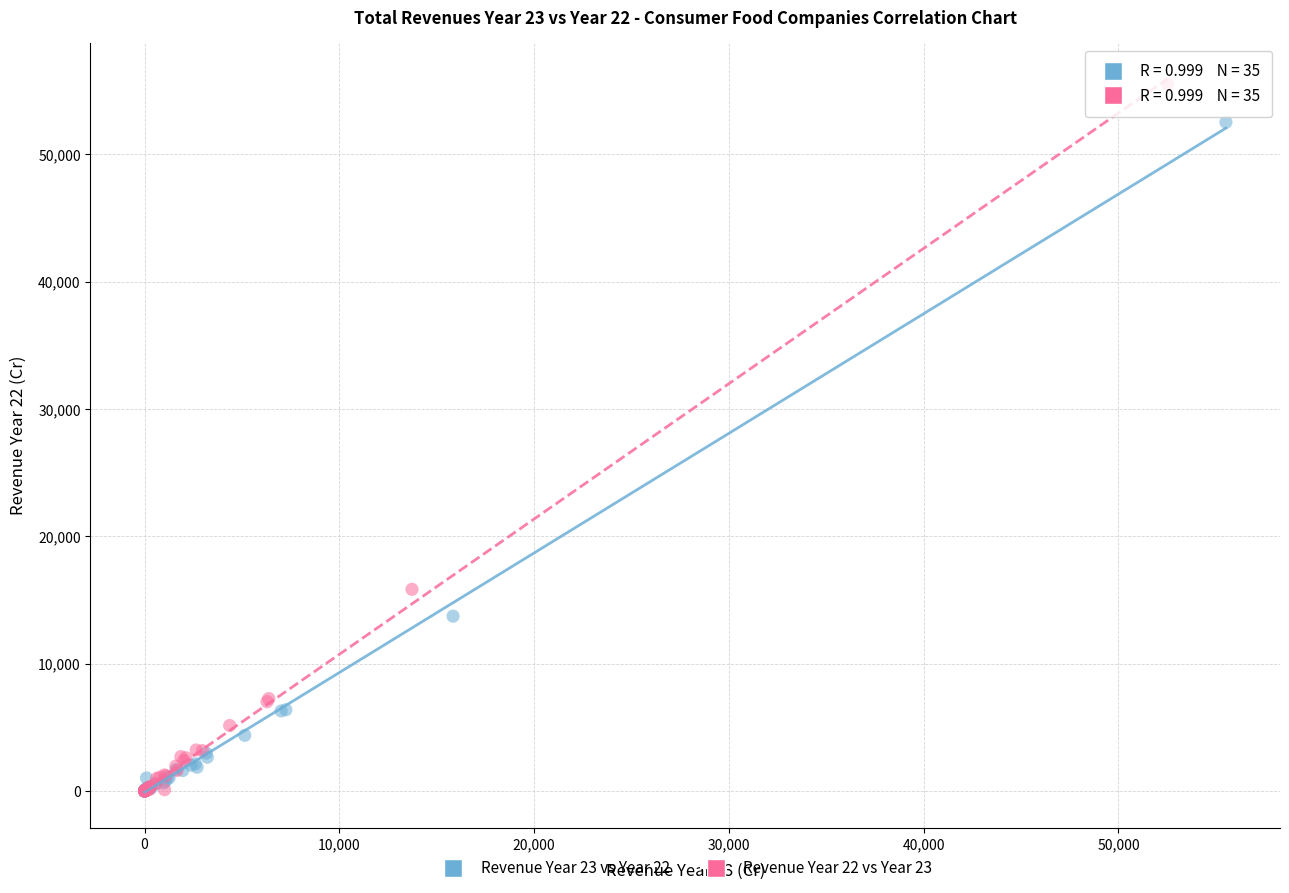

Which series has the widest spread of Y values?

Revenue Year 22 vs Year 23